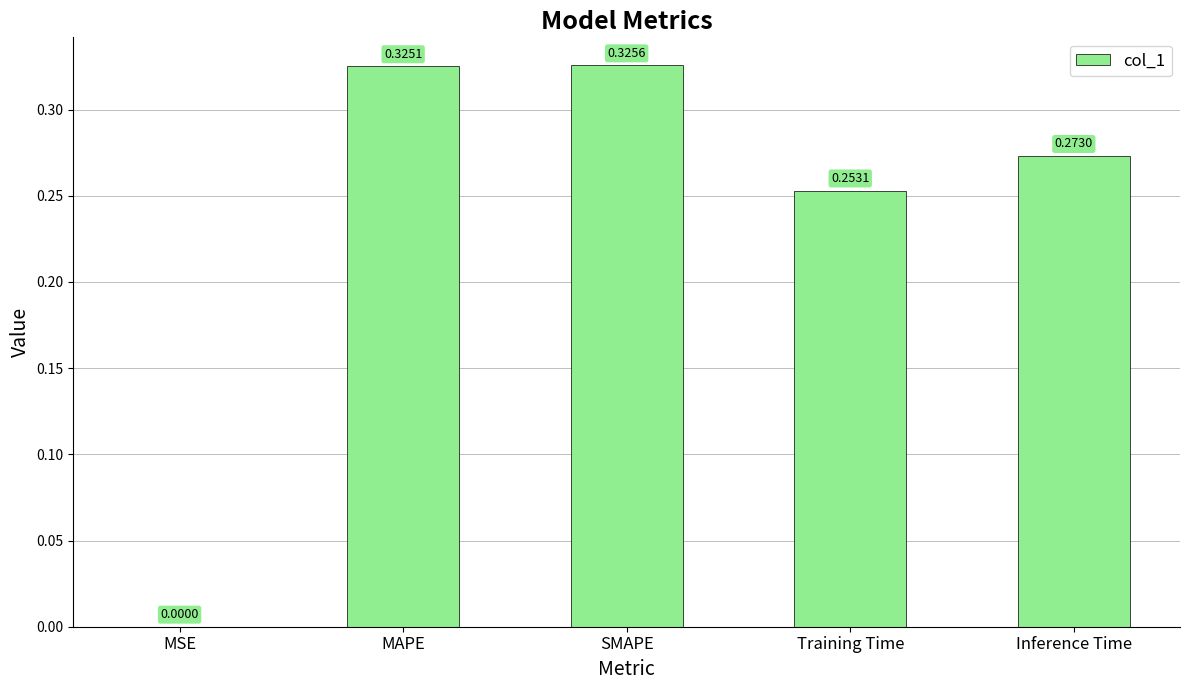

Count the number of categories in the chart.

5